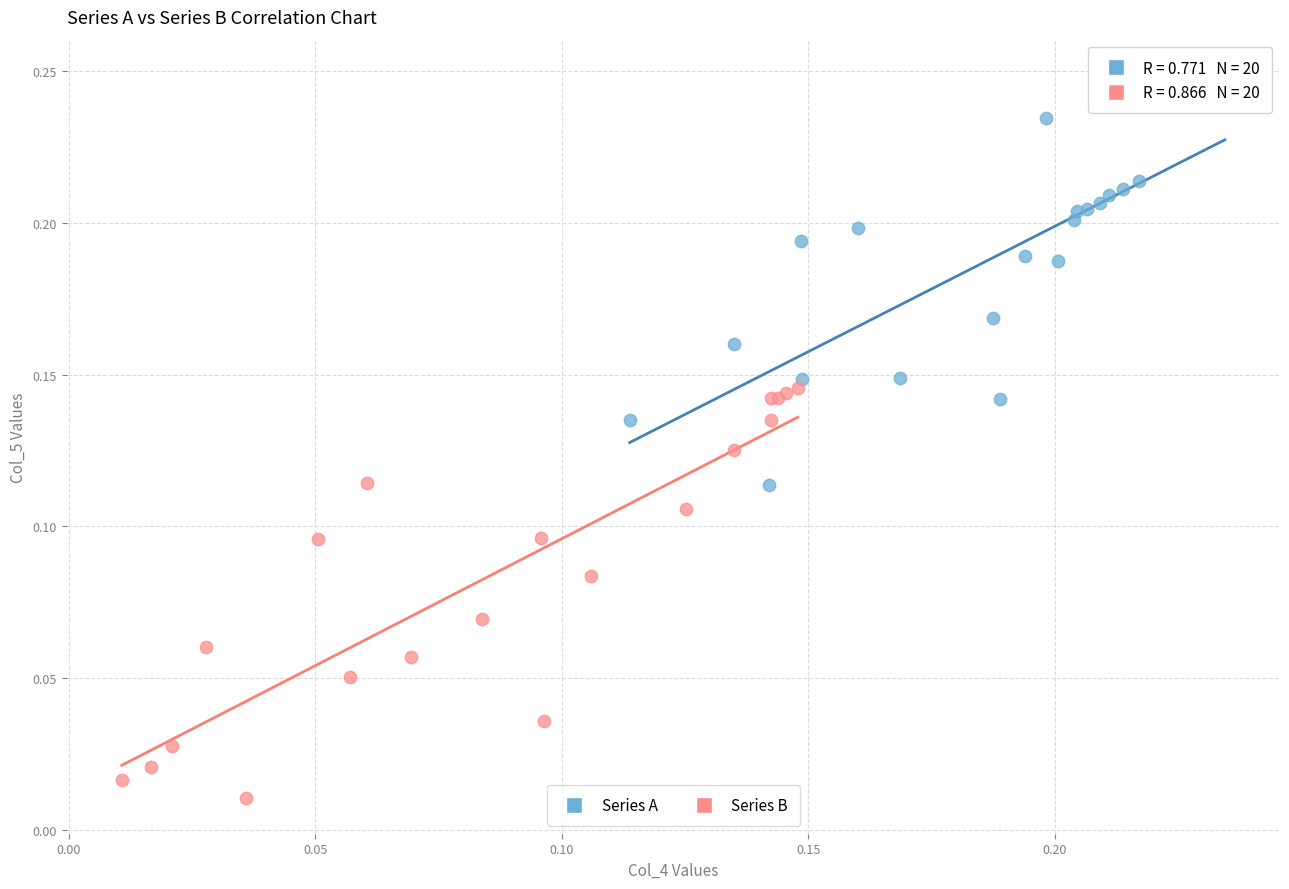

Which series reaches the maximum Y coordinate?

Series A